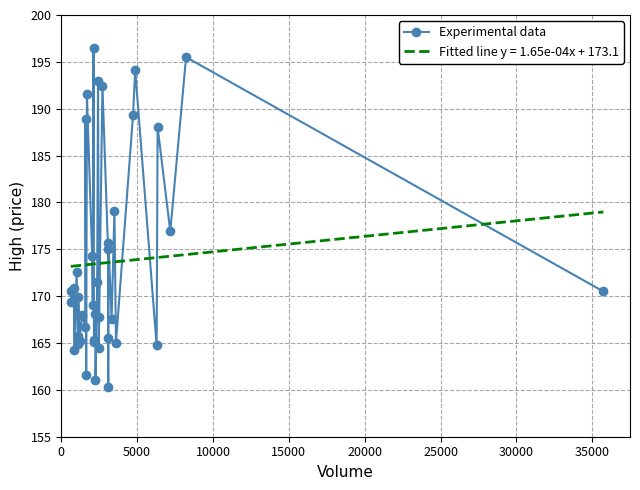

What is the difference between the maximum and minimum values in the Fitted line y = 1.65e-04x + 173.1 series?

5.8